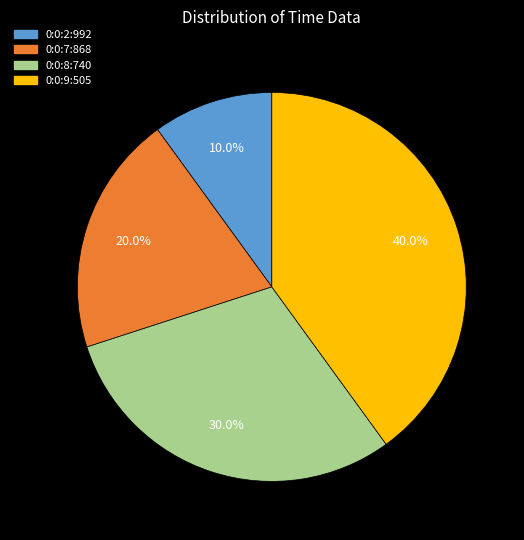

Count the number of slices in the pie.

4